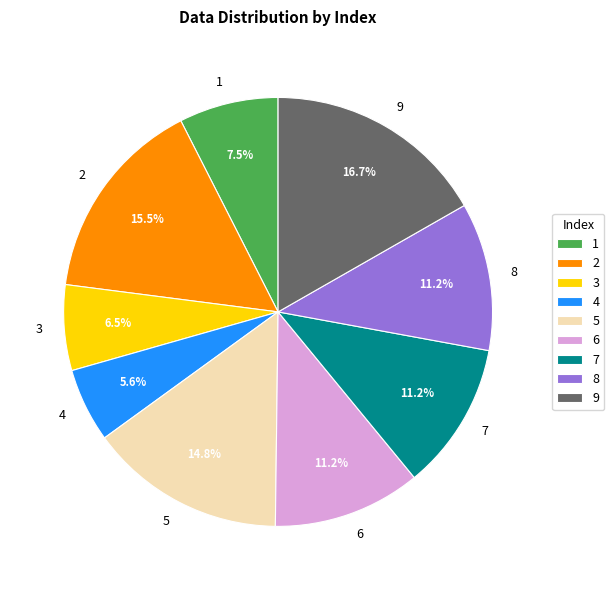

How much of the chart is everything except 4?

94.4%